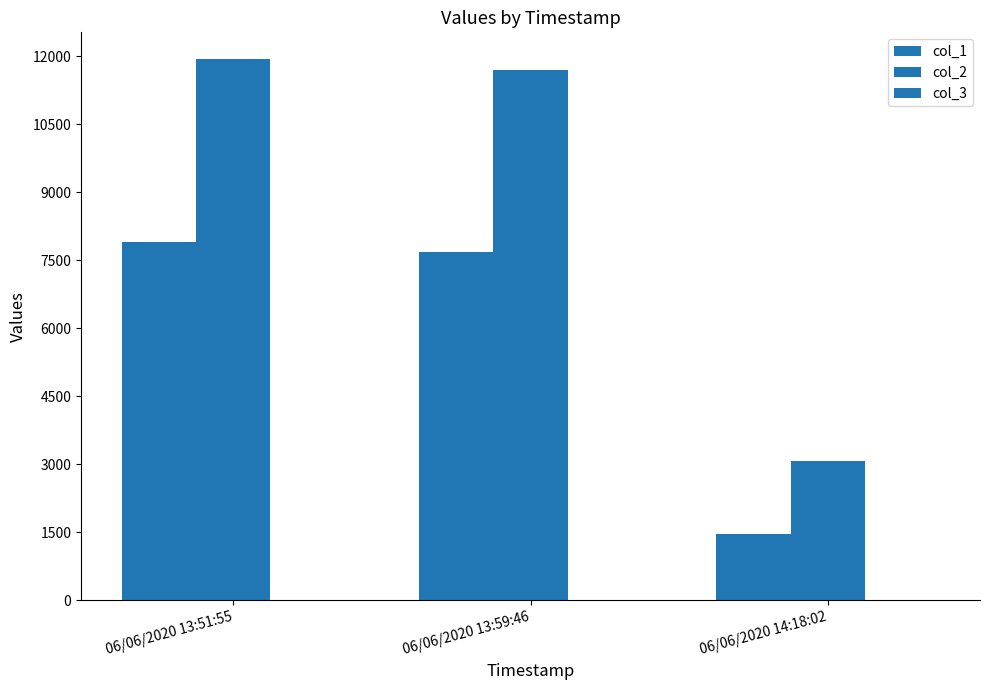

Are the bars horizontal?

No